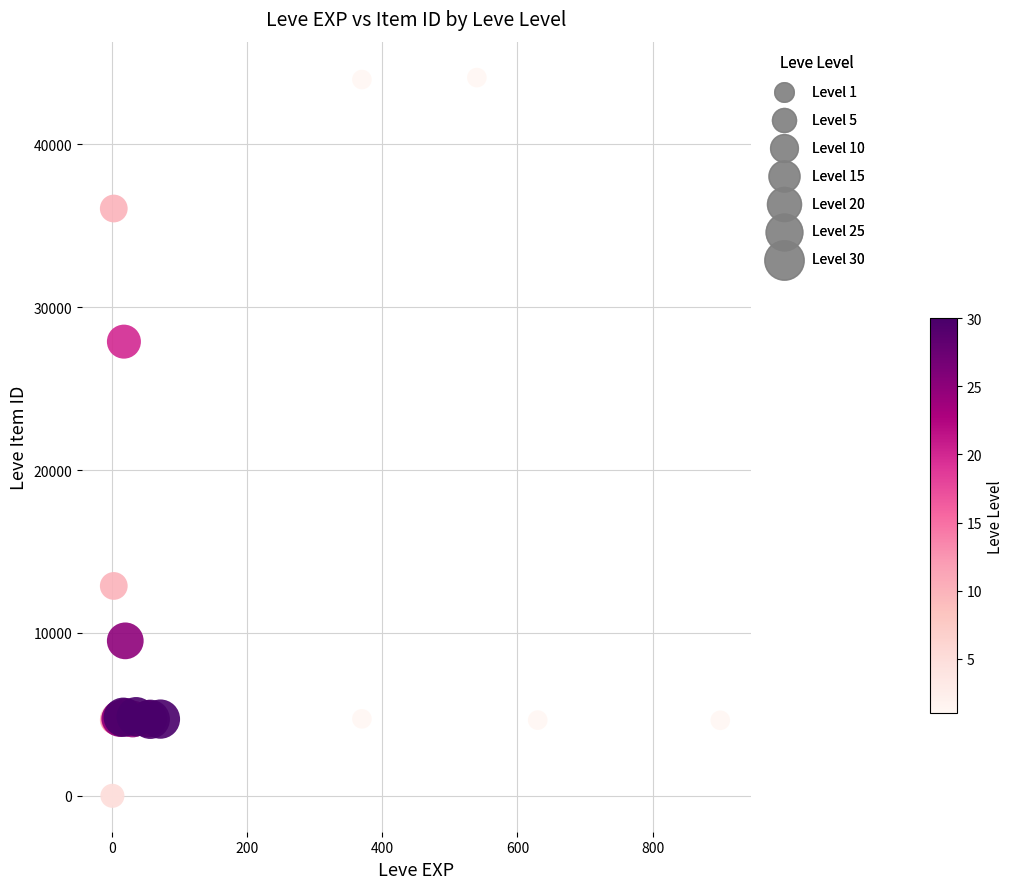

What Y value in the scatter plot is closest to 22048?

27884